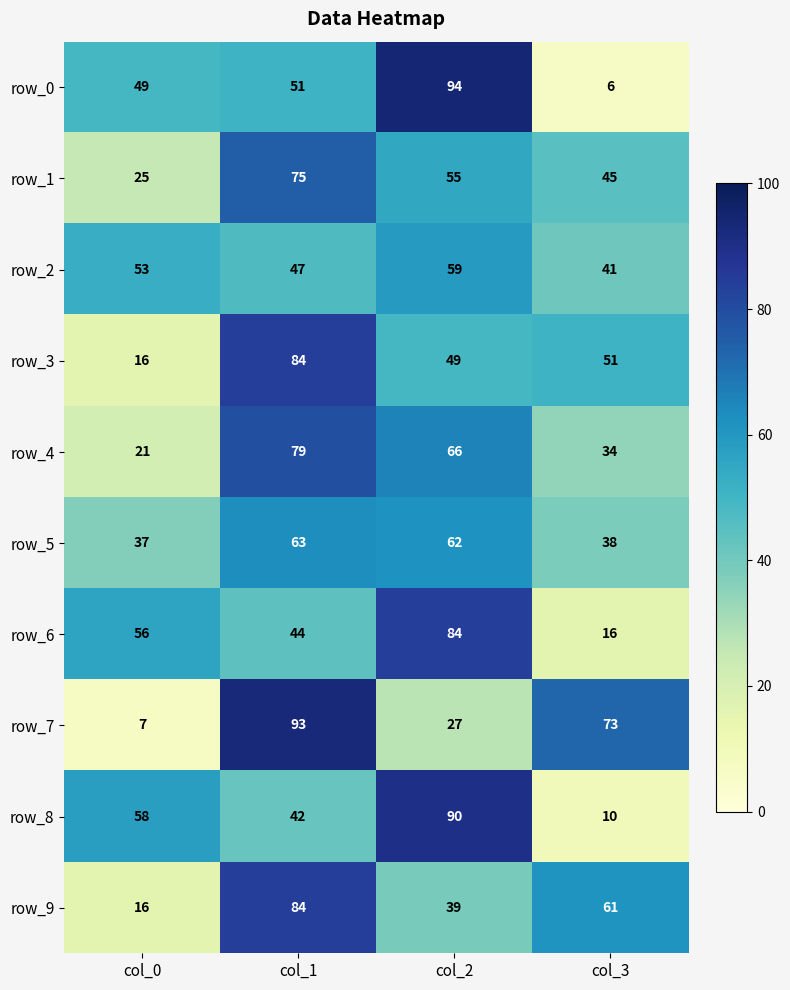

At which label does row_7 reach its peak?

col_1